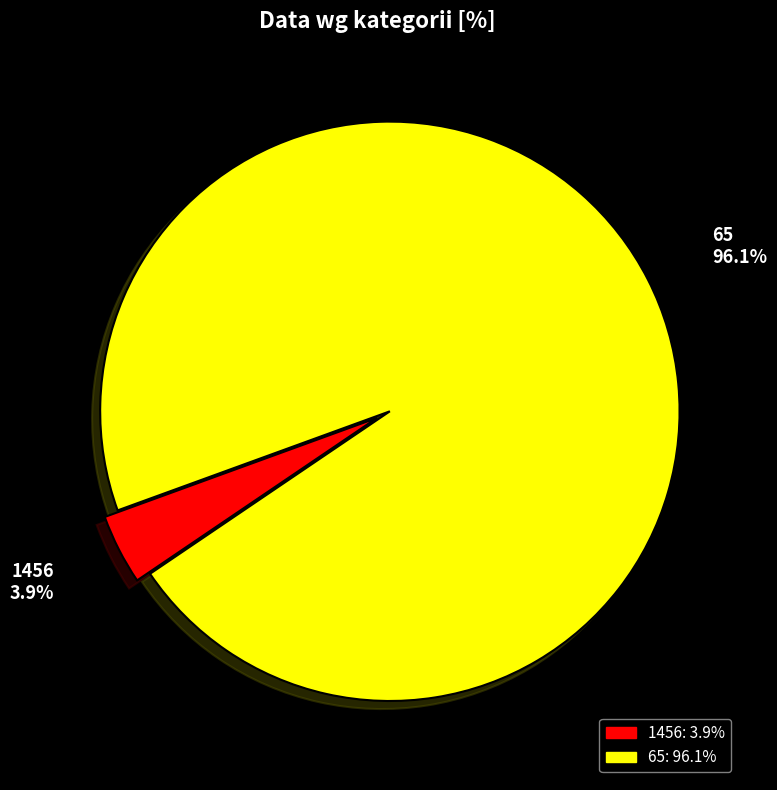

Do 1456 and 65 together represent more than half of the pie?

Yes